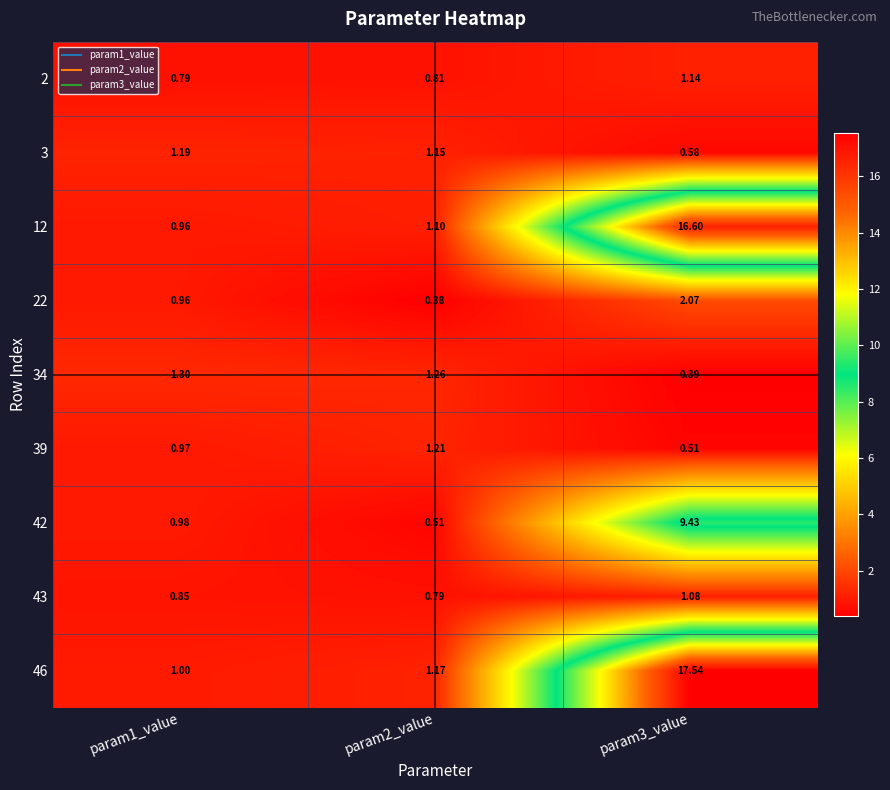

Which series has the largest range (max minus min)?

46